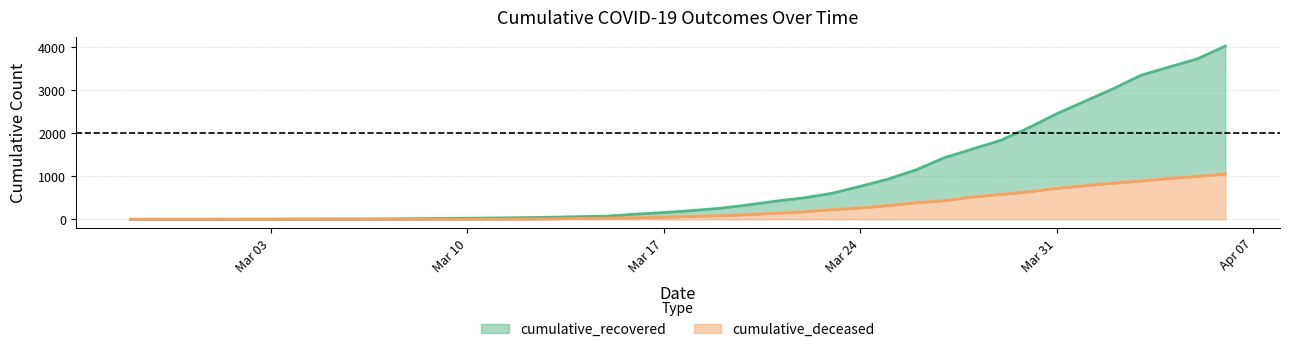

What is the spread (max minus min) of values at 2020-03-26?

770